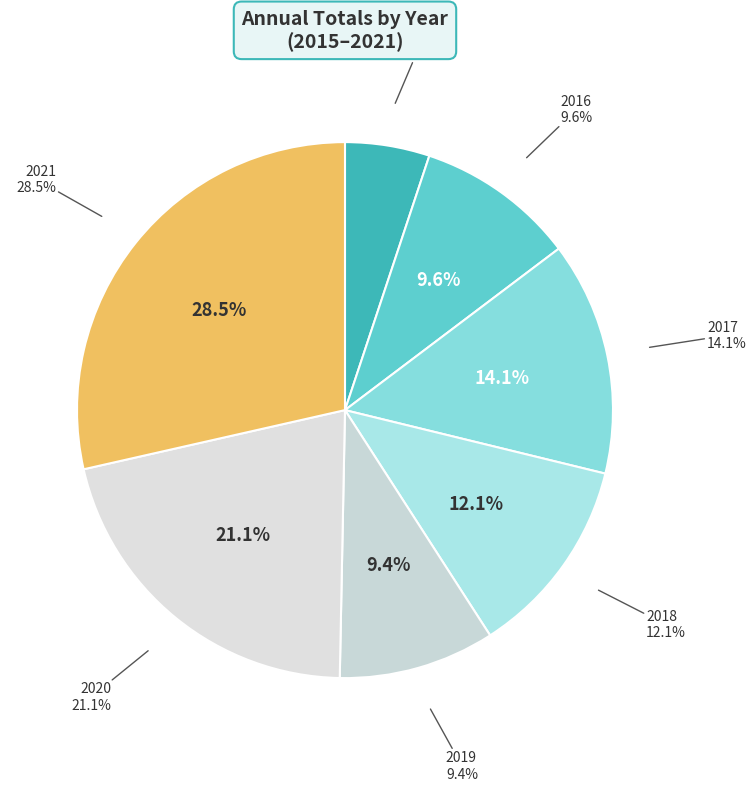

Count the number of slices in the pie.

7